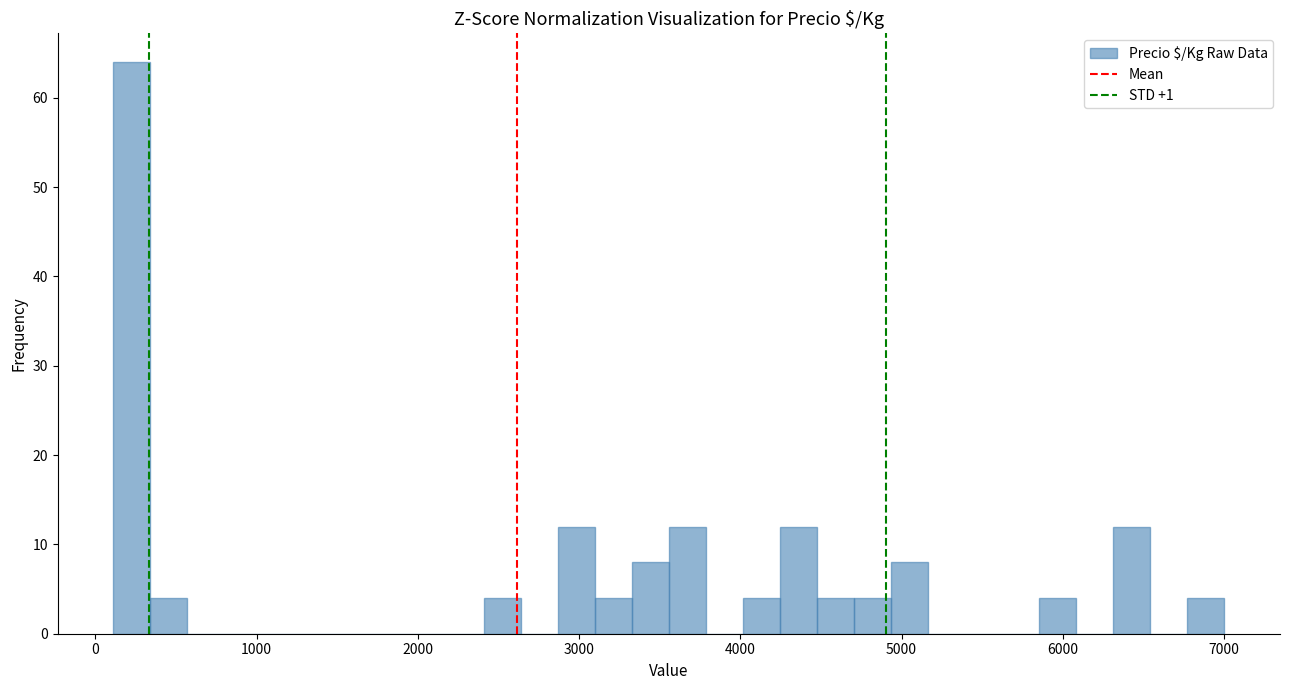

Around what value on the x-axis is the tallest bar? Give the approximate position of its centre, as read against the axis.

200